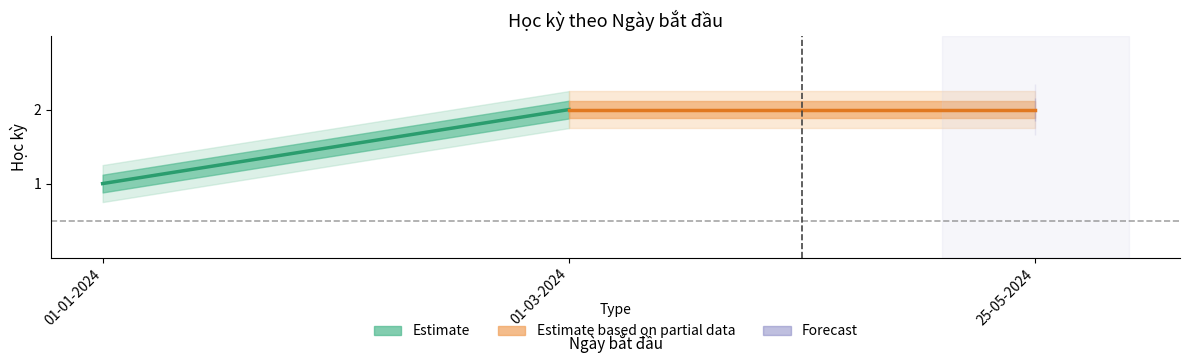

At which category is the sum across all series the highest?

01-03-2024